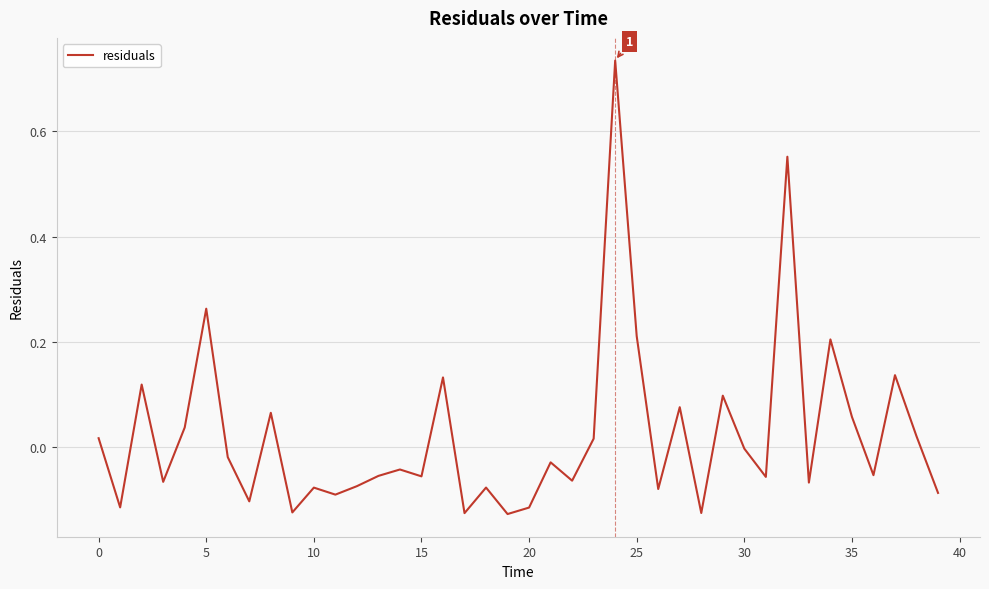

What is the difference between the maximum and minimum values?

0.9